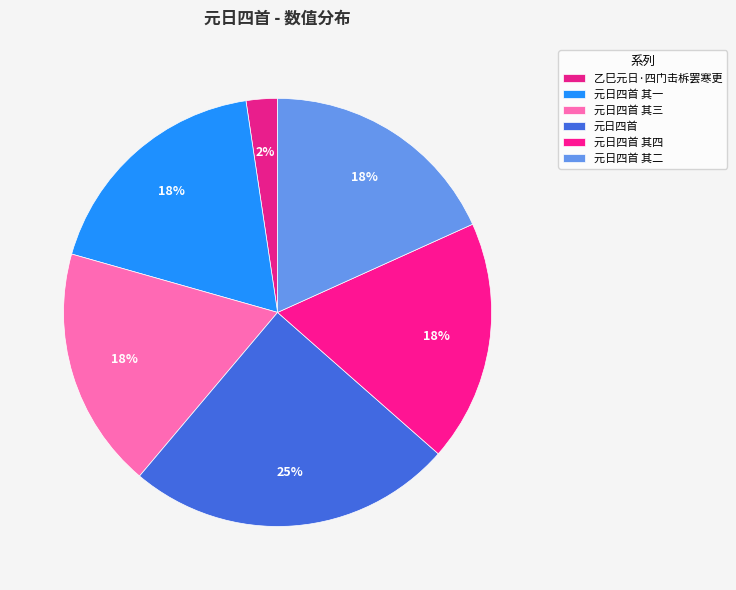

Do 元日四首 其二 and 乙巳元日·四门击柝罢寒更 together represent more than half of the pie?

No